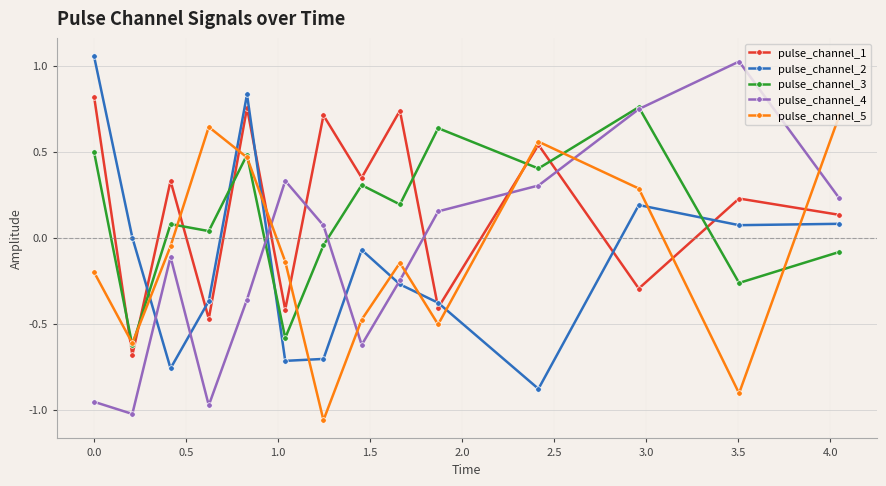

True or false: pulse_channel_4 has more than 1 interior local peaks.

True